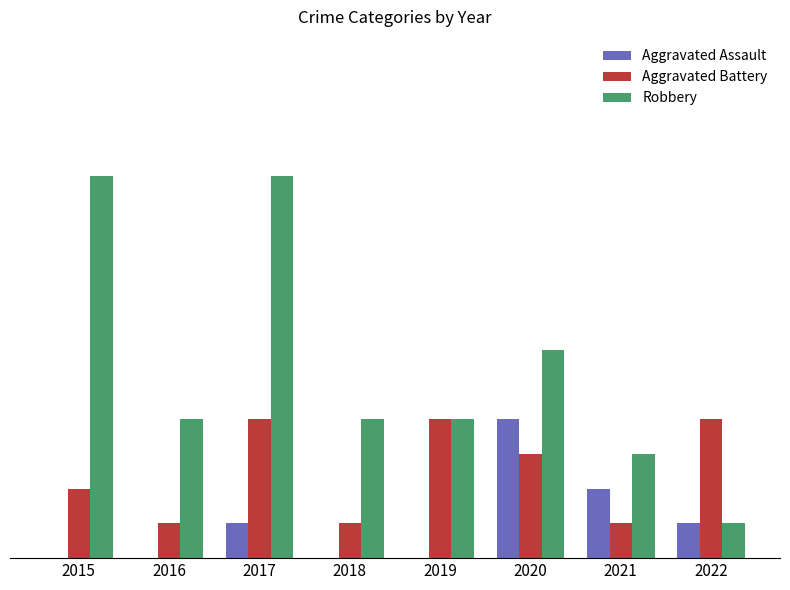

At which label does Robbery first exceed 4?

2015